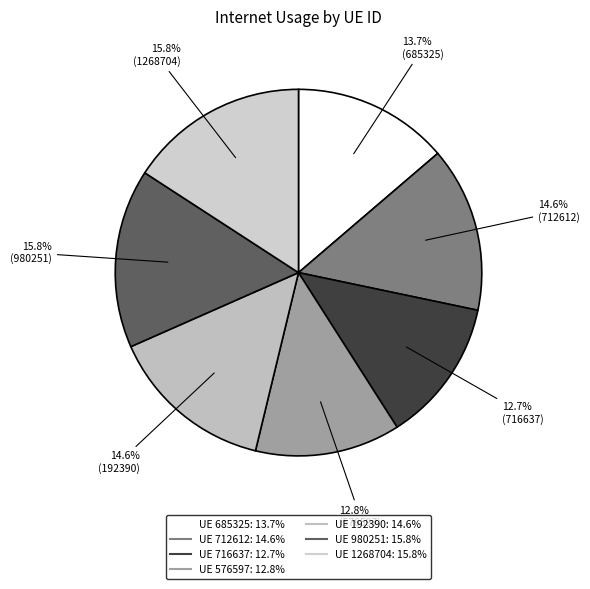

How many slices are in this pie chart?

7